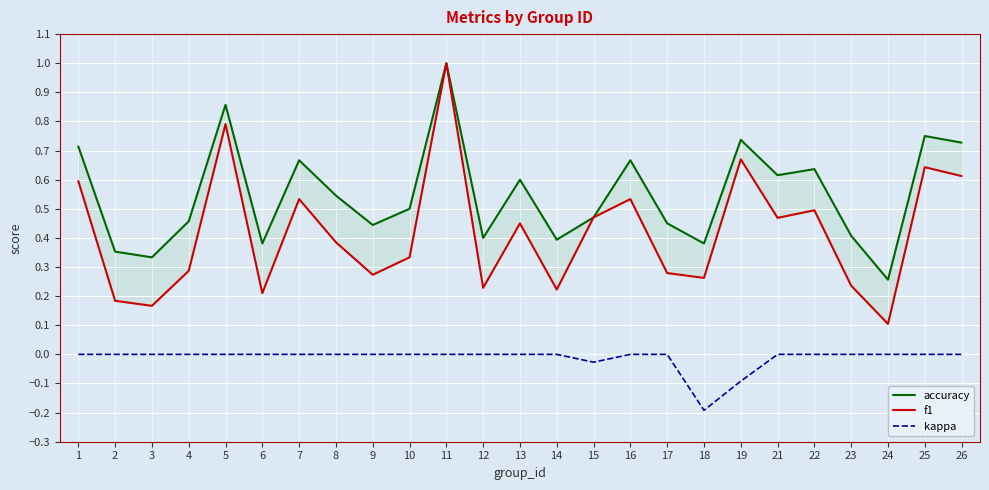

True or false: accuracy and f1 cross at least once.

False